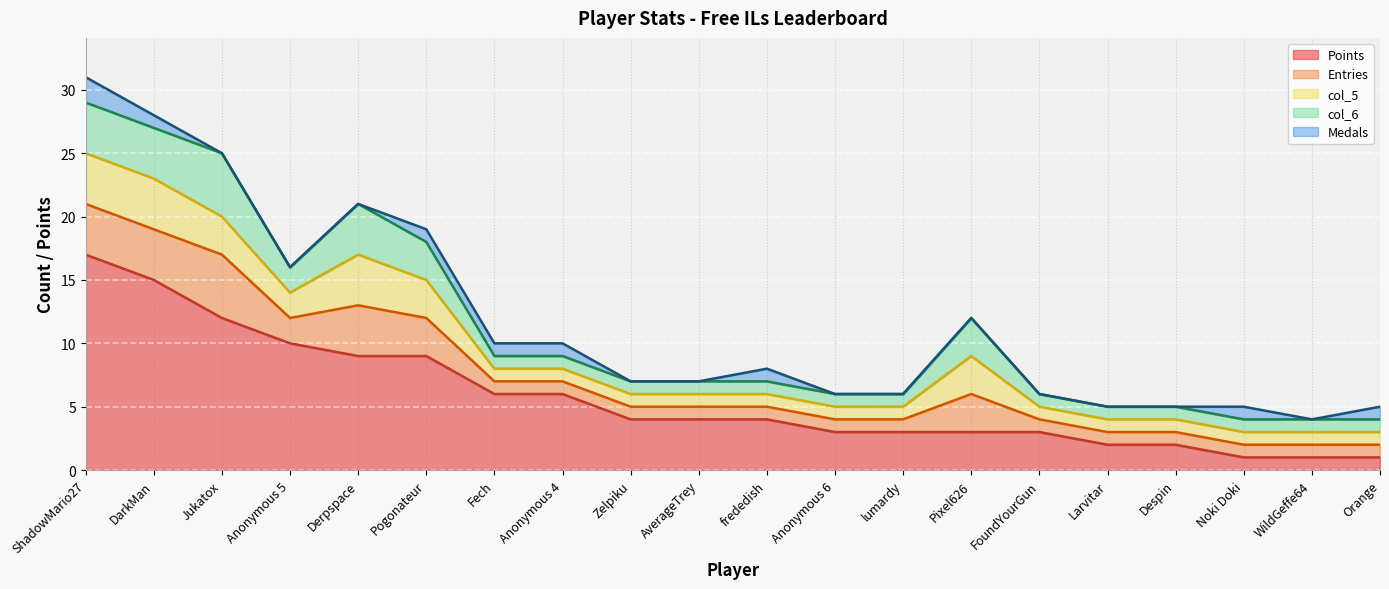

List the labels in order of col_6 value, smallest first.

Fech, Anonymous 4, Zelpiku, AverageTrey, frededish, Anonymous 6, lumardy, FoundYourGun, Larvitar, Despin, Noki Doki, WildGeffe64, Orange, Anonymous 5, Pogonateur, Pixel626, ShadowMario27, DarkMan, Derpspace, Jukatox